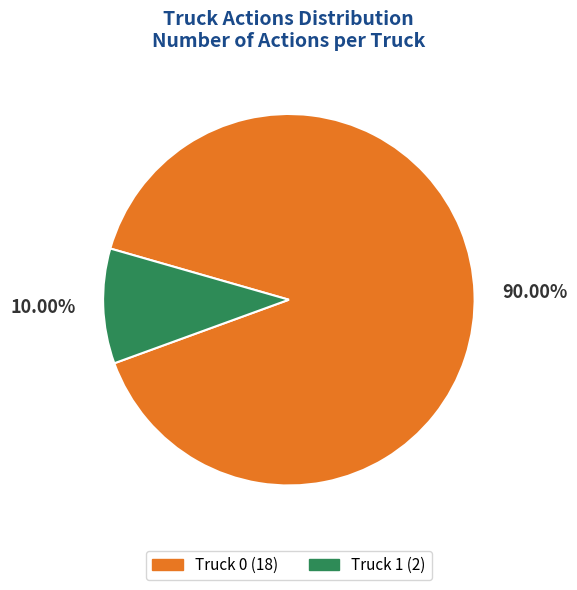

True or false: Truck 0 accounts for 84% of the total.

False